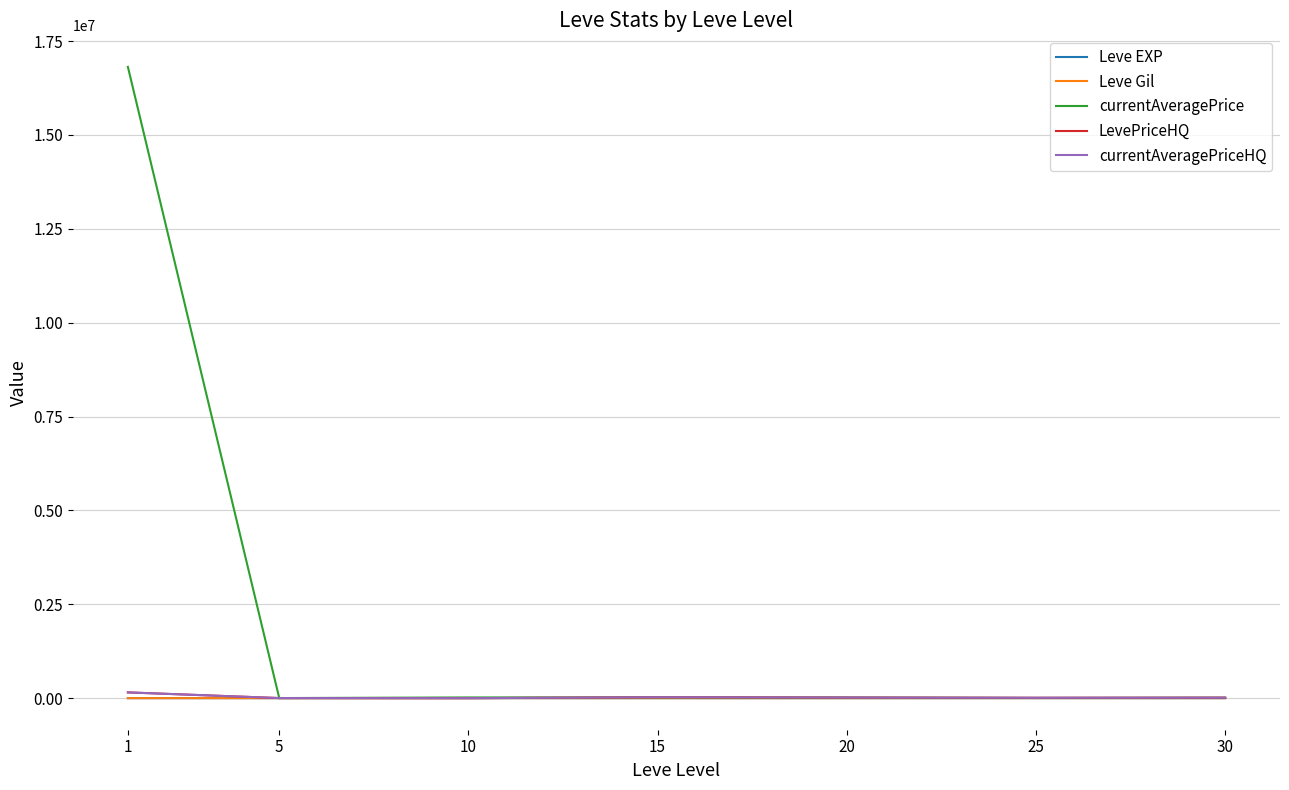

Does the chart display data point markers on the line(s)?

No